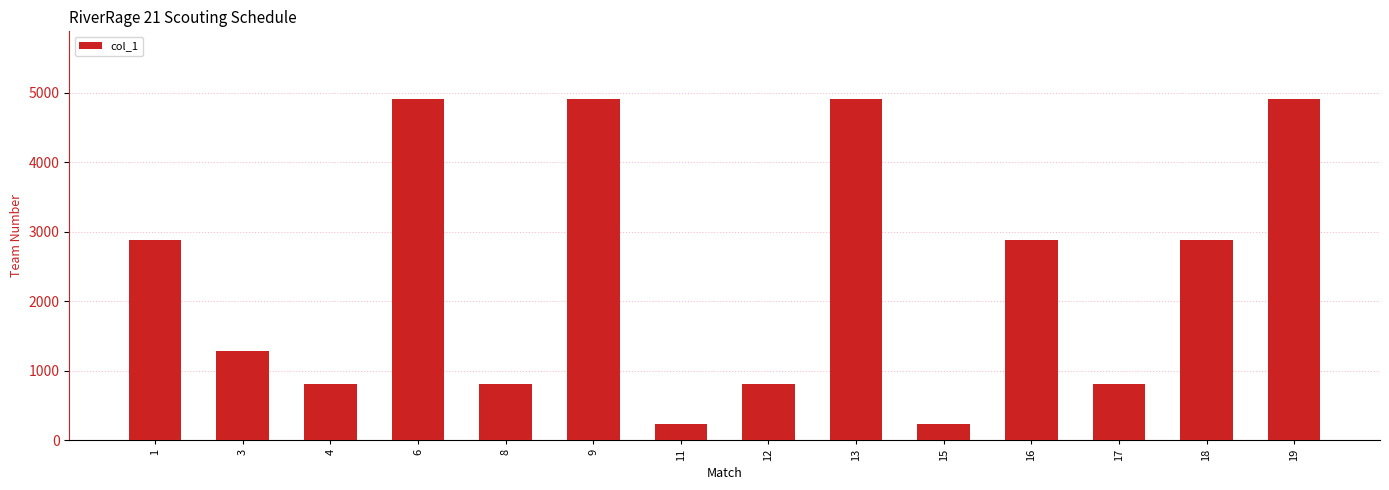

Count the number of categories in the chart.

14